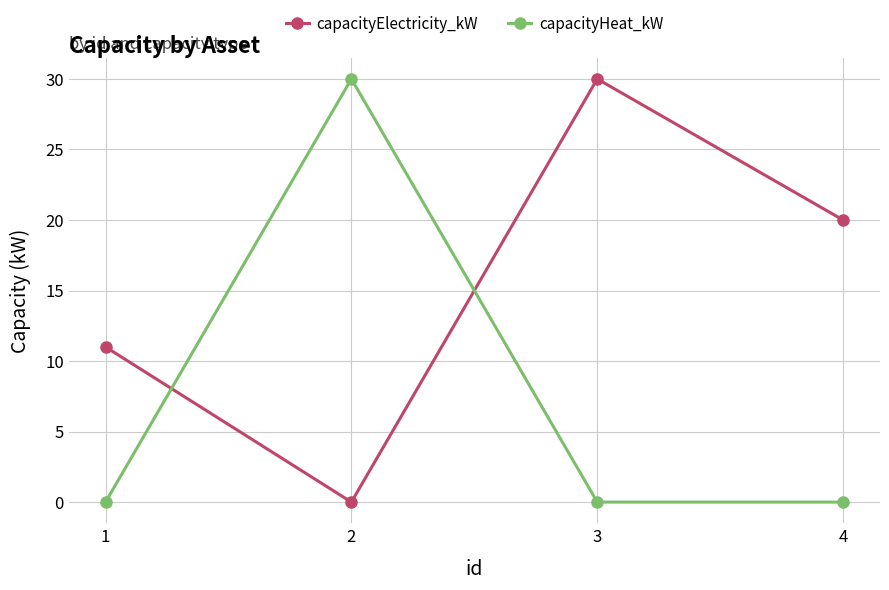

How many interior local peaks does the capacityHeat_kW series have?

1